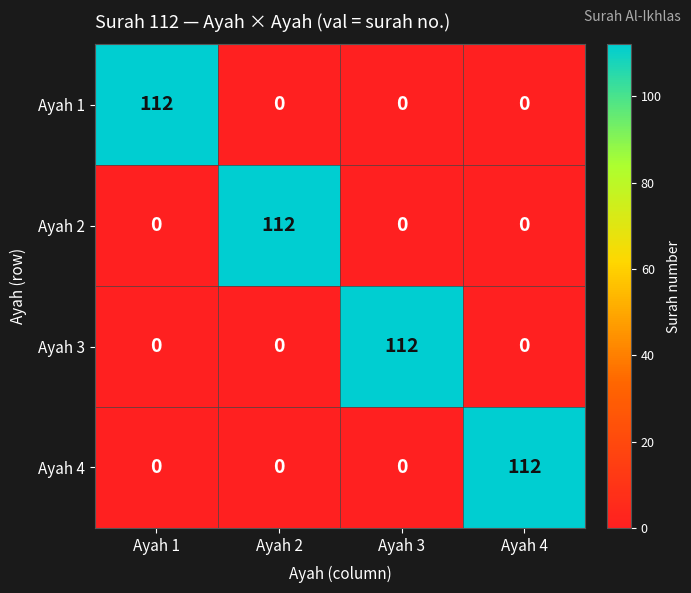

The value of Ayah 4 at Ayah 2 is 0. True or false?

True